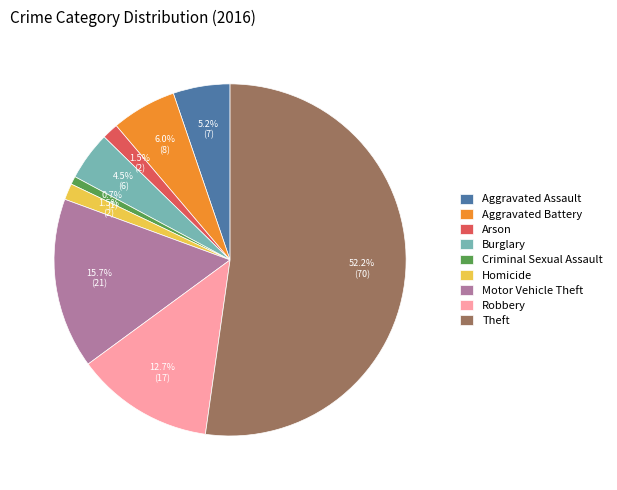

What is the smallest slice in the pie chart?

Criminal Sexual Assault